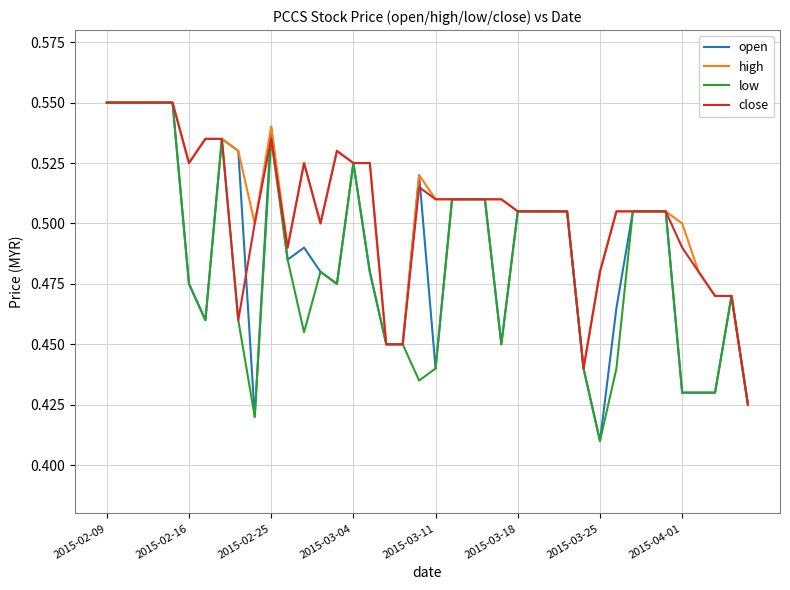

What is the average value of the high series?

0.5